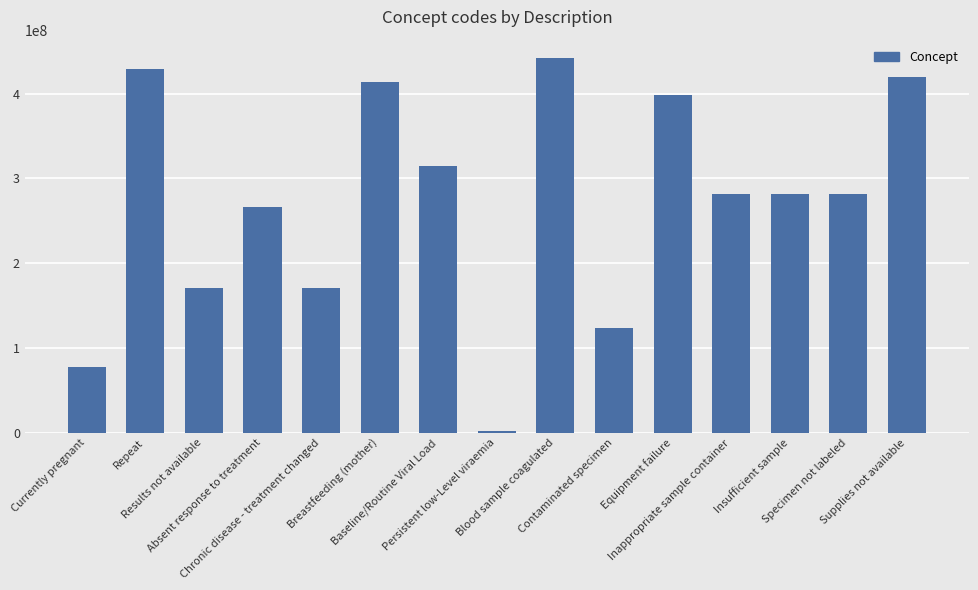

What is the sum of all values?

4071858088